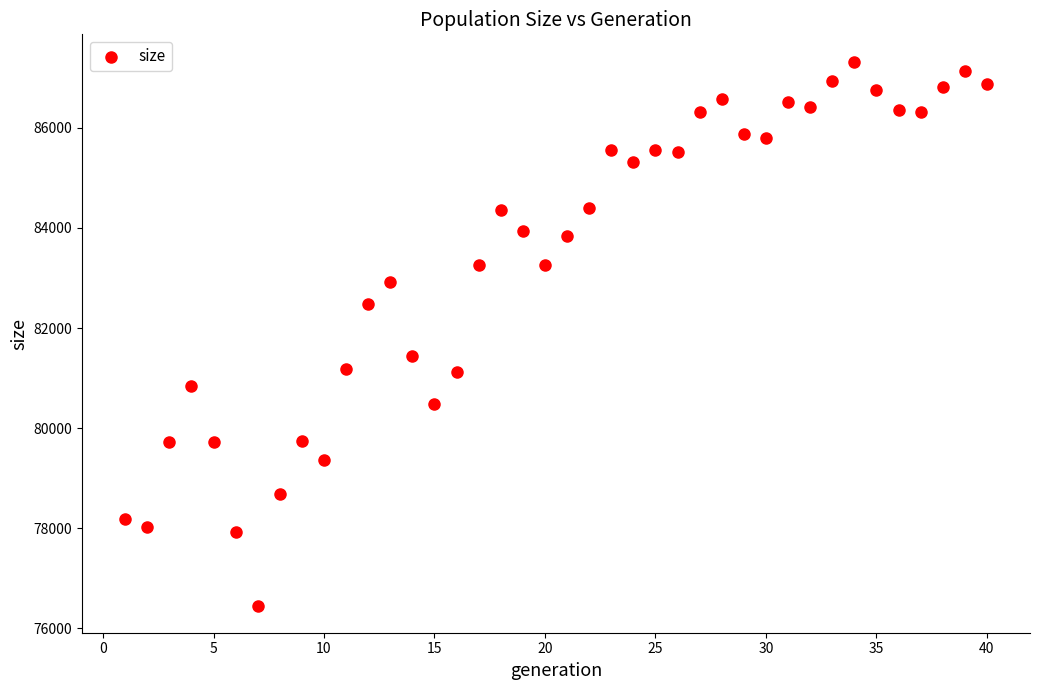

What is the range of Y values (max minus min)?

10869